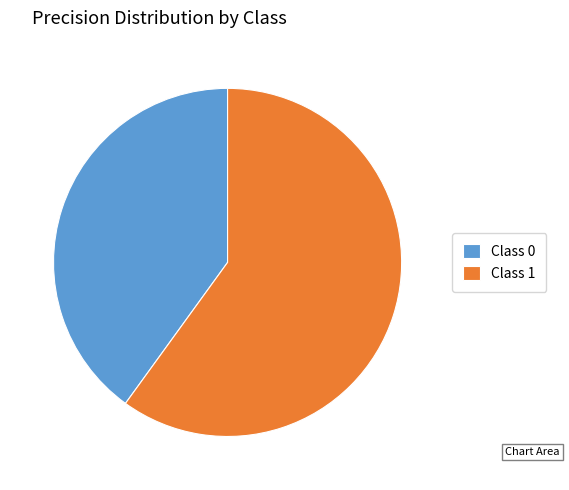

Rank the categories by value from highest to lowest.

Class 1, Class 0